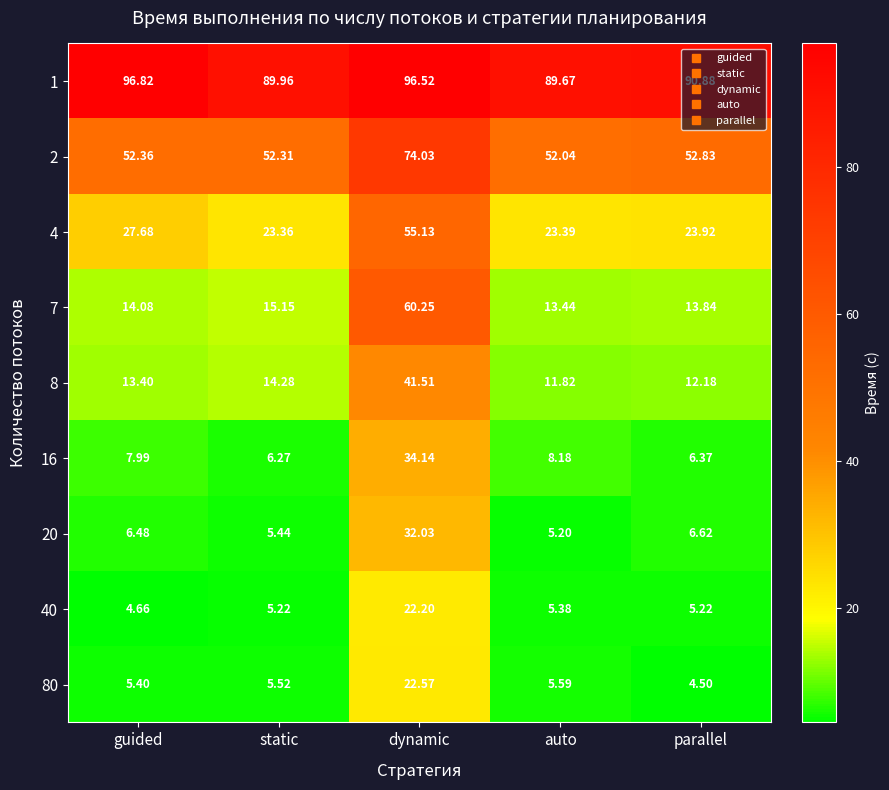

At which label does 8 first exceed 13?

guided